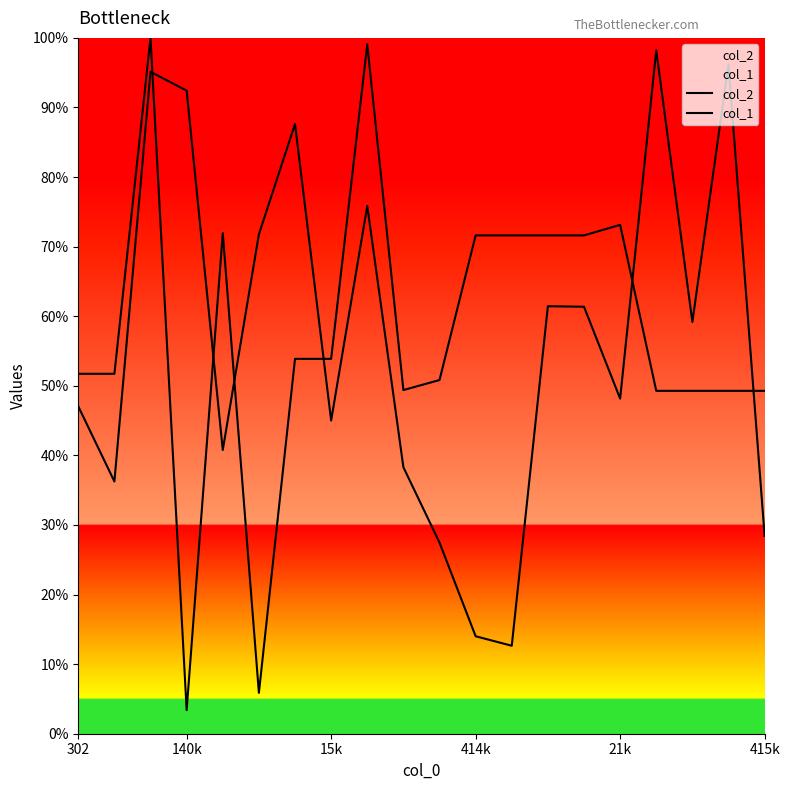

Which series has the largest total across all categories?

col_1